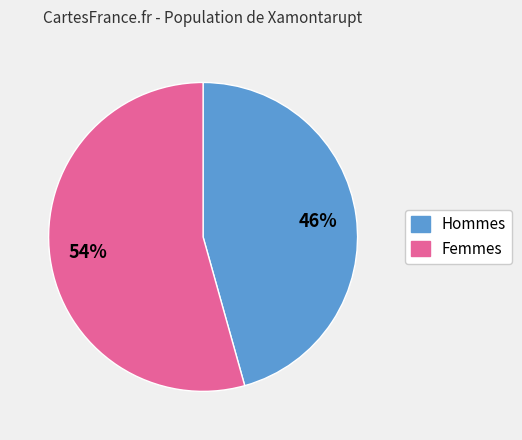

How many segments does this pie chart have?

2